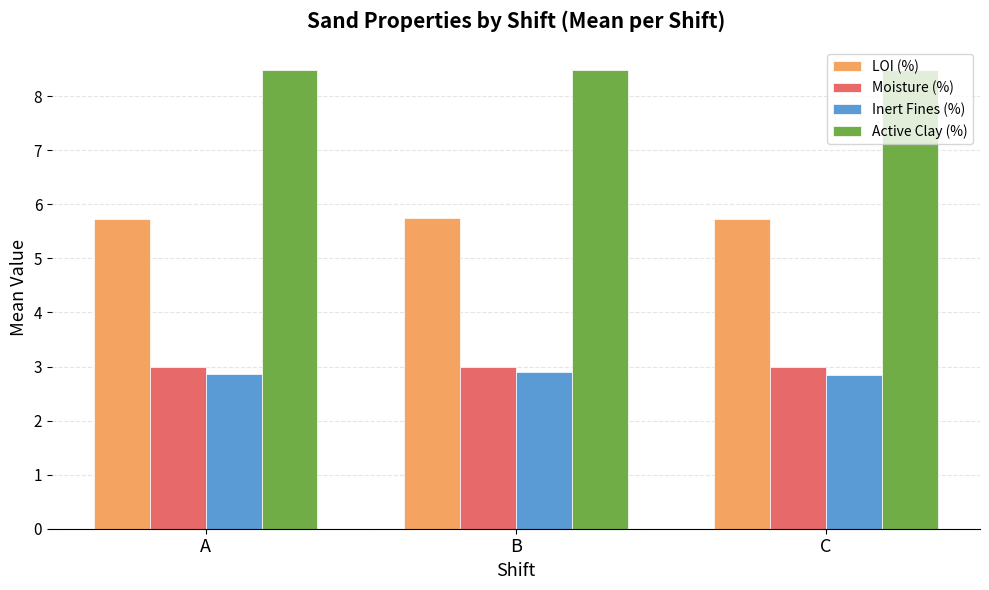

True or false: LOI (%) has a value of 2.6 at B.

False